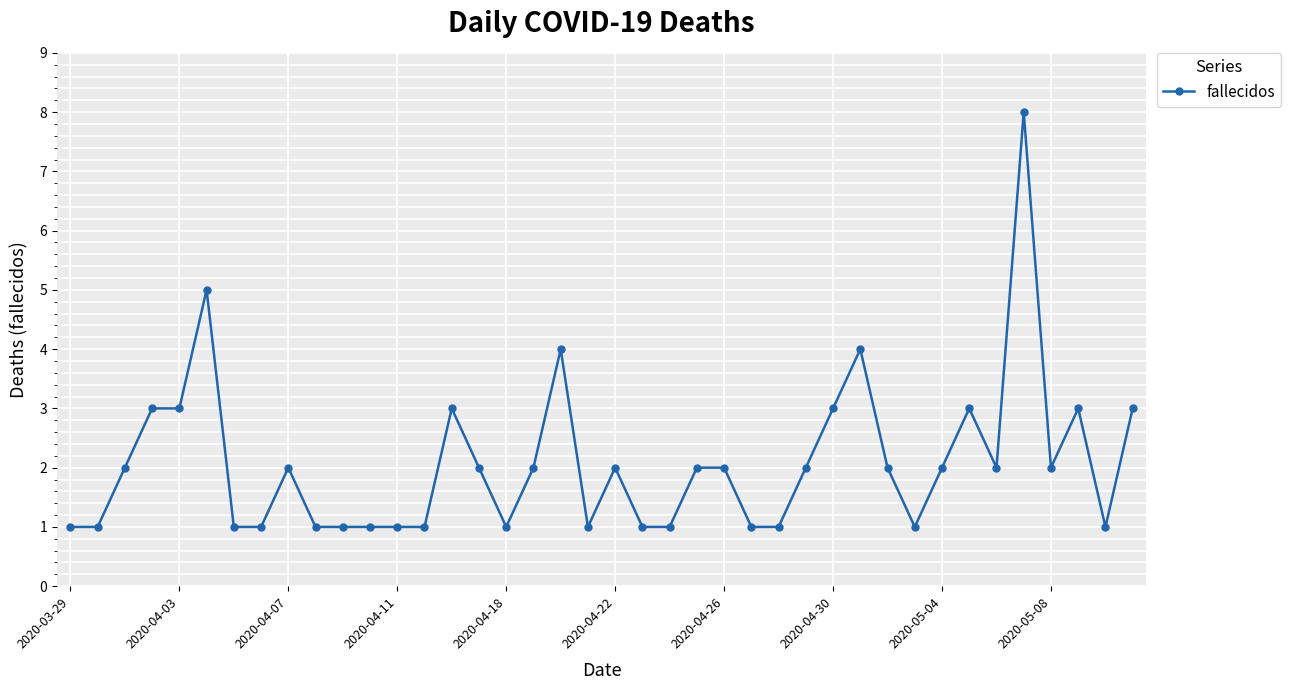

What is the sum of all values?

83